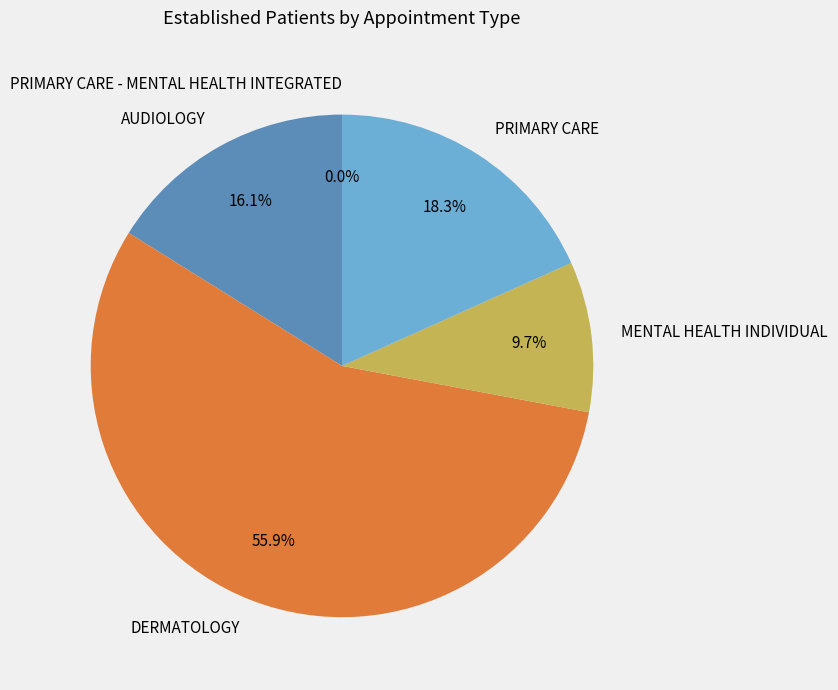

Does DERMATOLOGY account for over 50% of the chart?

Yes